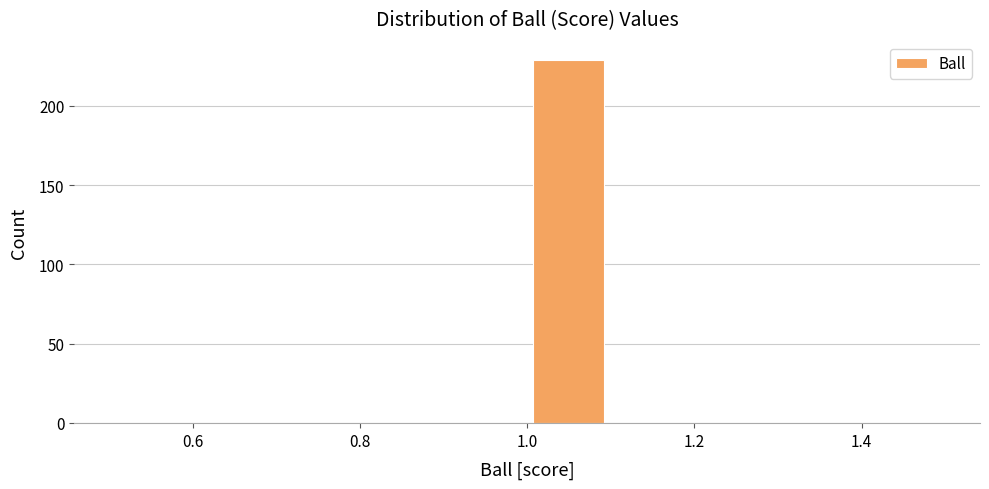

How tall is the bar that spans 1.0 to 1.1 on the x-axis? The values are not printed on the chart, so give them approximately, as read against the axis.

230